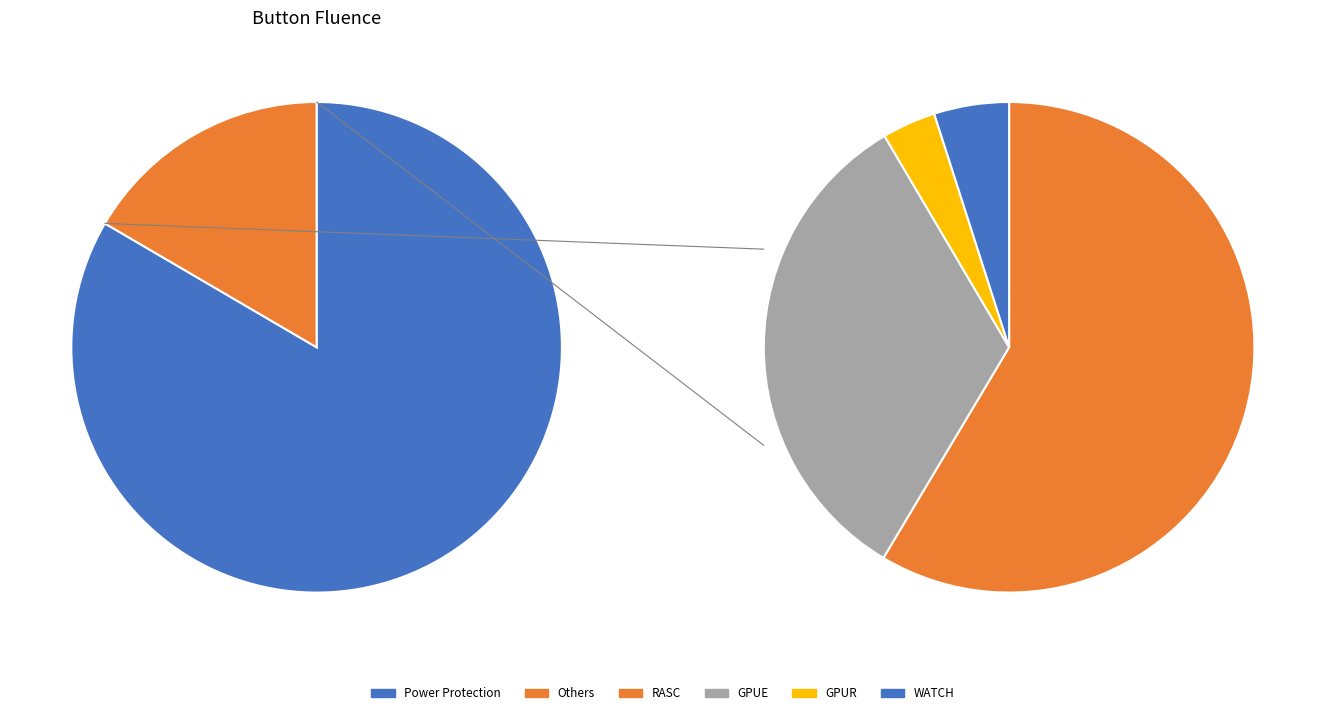

Rank the categories by value from highest to lowest.

Power Protection, RASC, GPUE, WATCH, GPUR